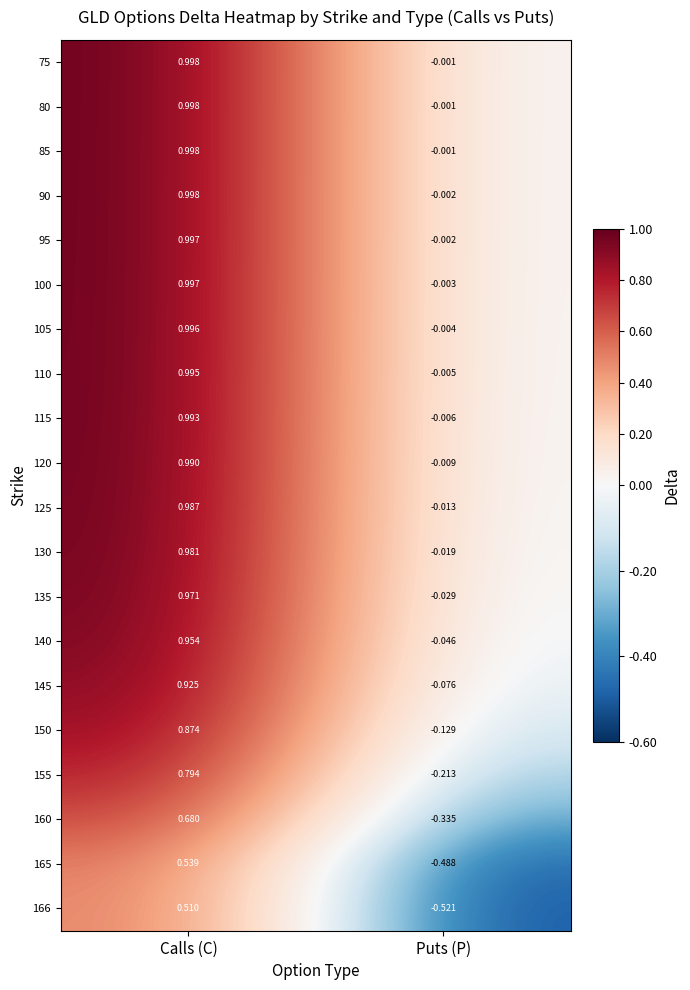

At which label does 90 first exceed 0?

Calls (C)